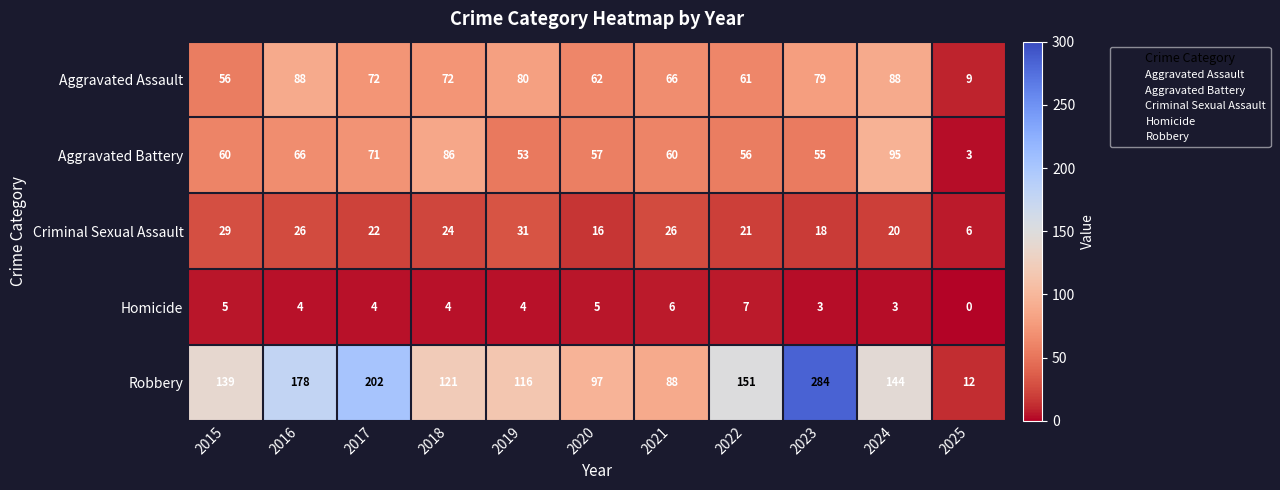

What is the sum of the Aggravated Assault values at 2020 and 2025?

71